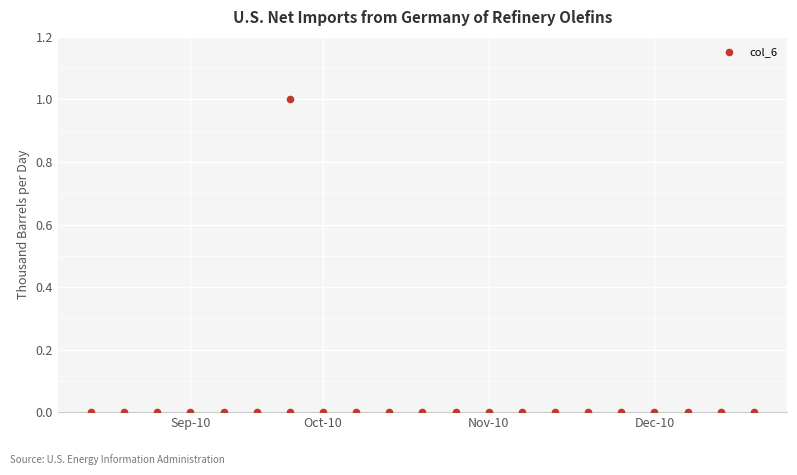

What is the range of X values (max minus min)?

20